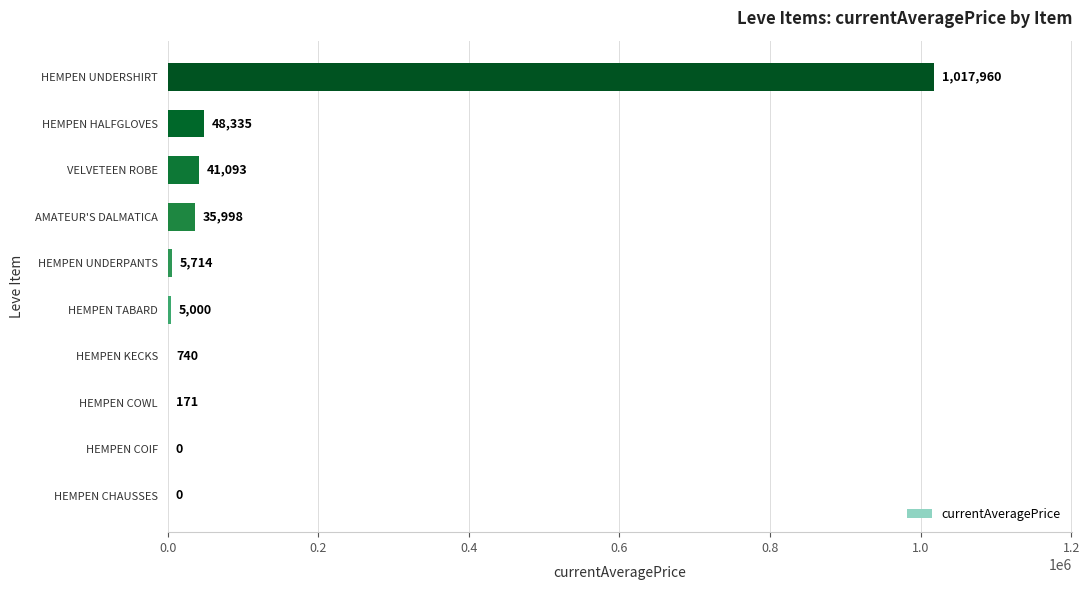

Where is the data nearest to the value 508980?

HEMPEN HALFGLOVES